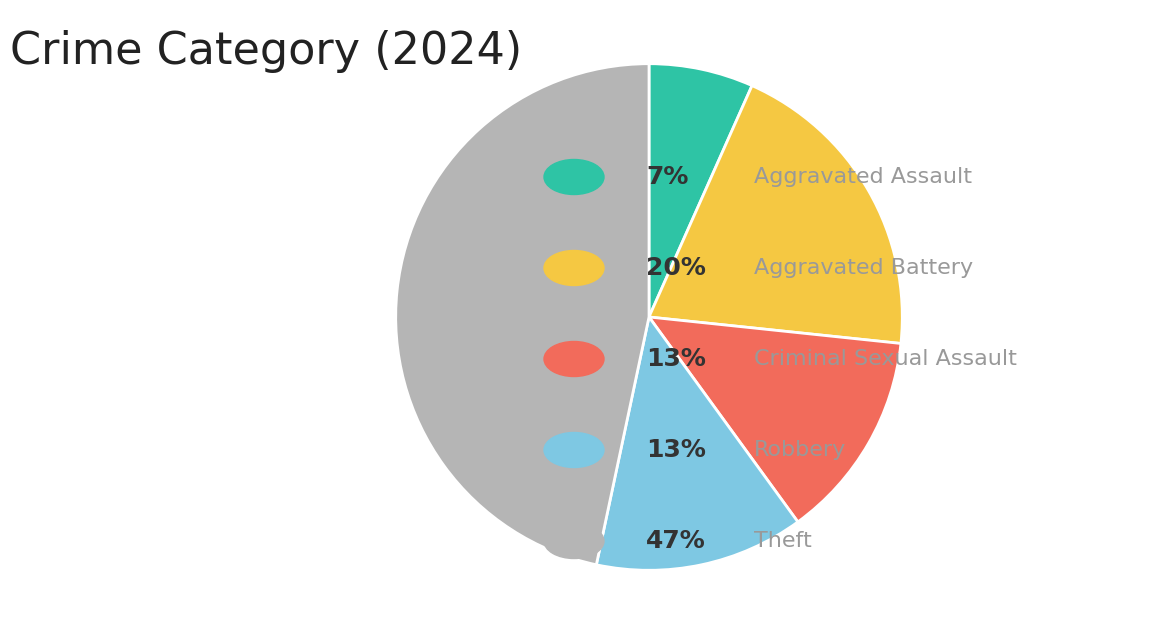

How many slices are in this pie chart?

5